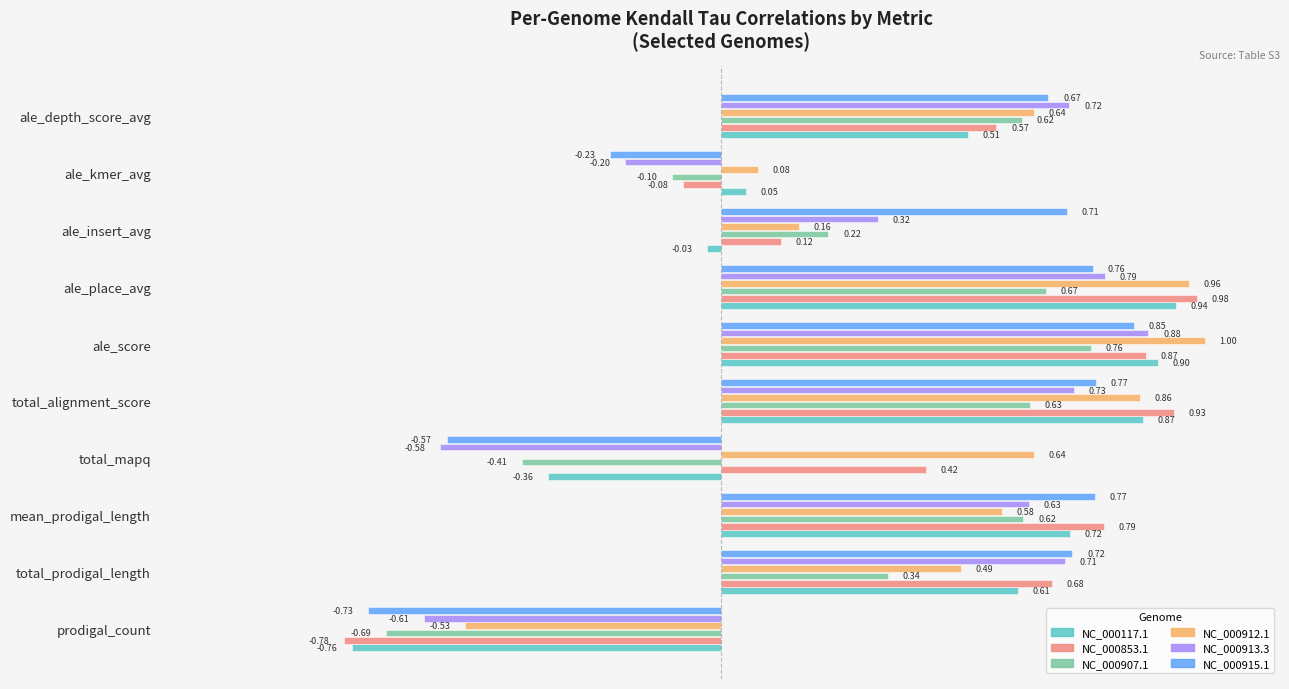

Which series has the widest spread of values?

NC_000853.1